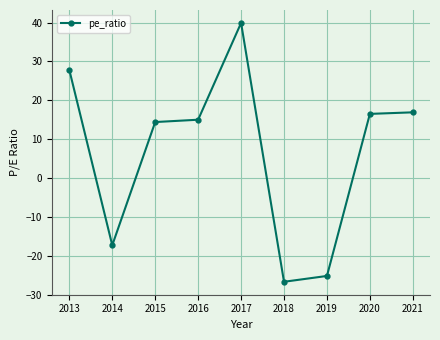

Is it true that the value at 2016 is 62.8?

False